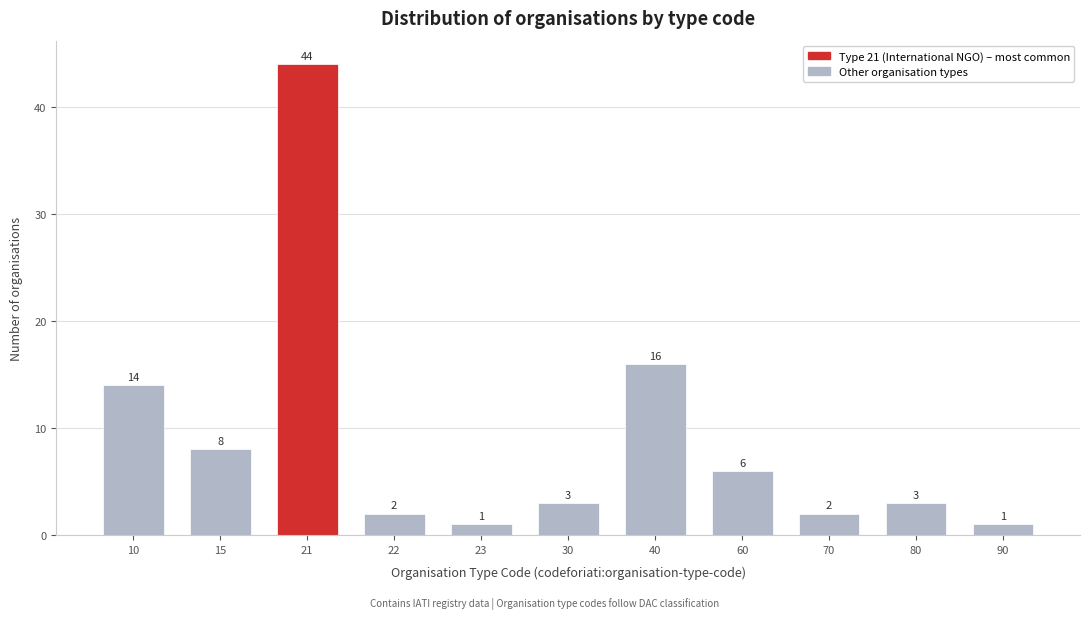

Reading left to right, list all the values displayed in this chart.

14	8	44	2	1	3	16	6	2	3	1